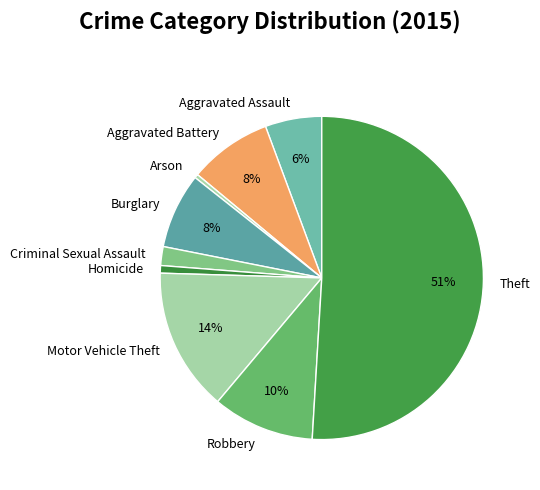

What is the majority slice?

Theft